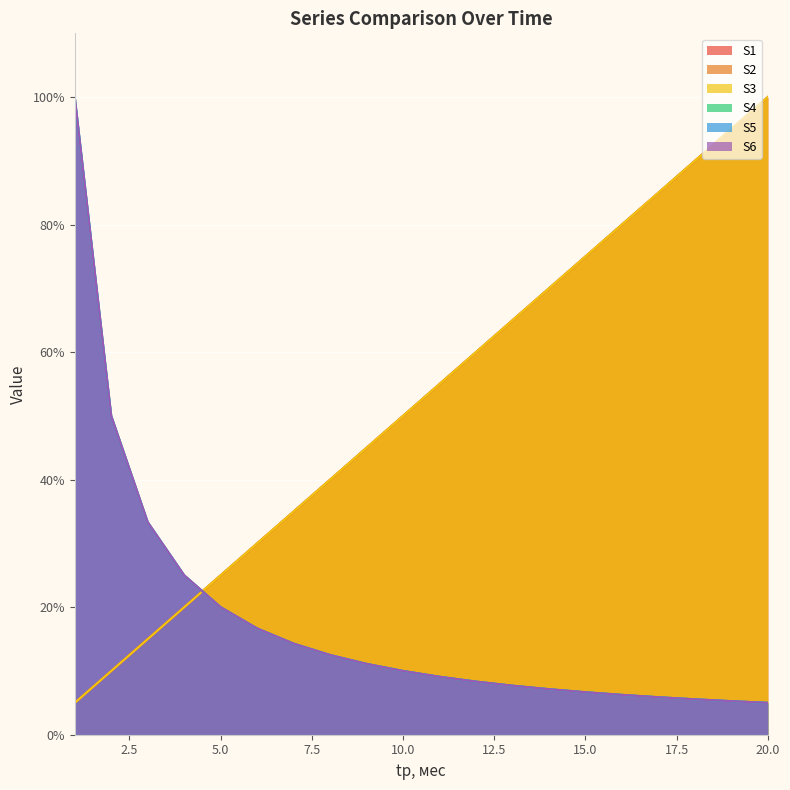

The value of S4 at 11 is 3.8. True or false?

False